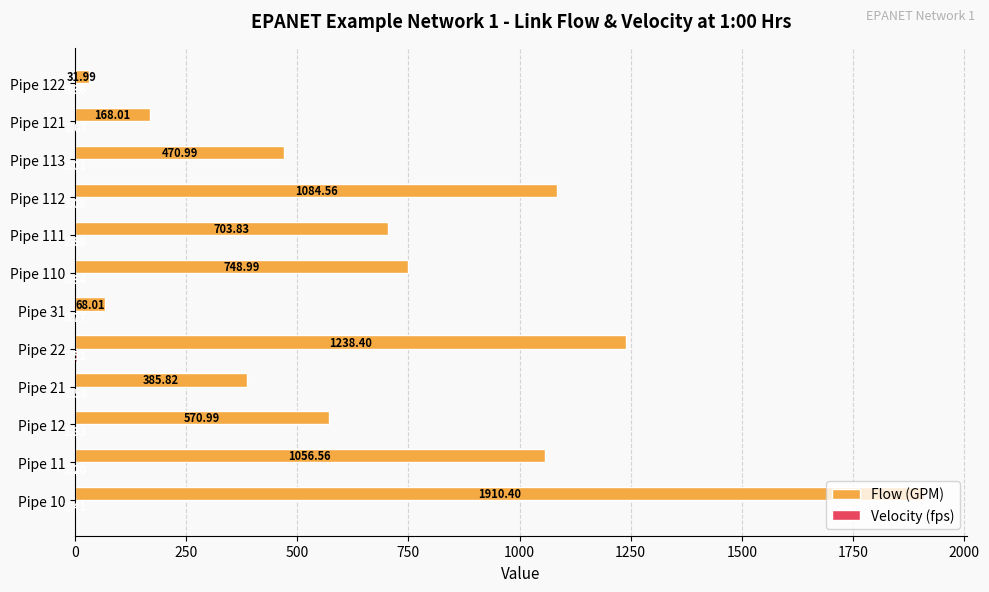

What is the sum of the Flow (GPM) values at Pipe 111 and Pipe 112?

1788.4